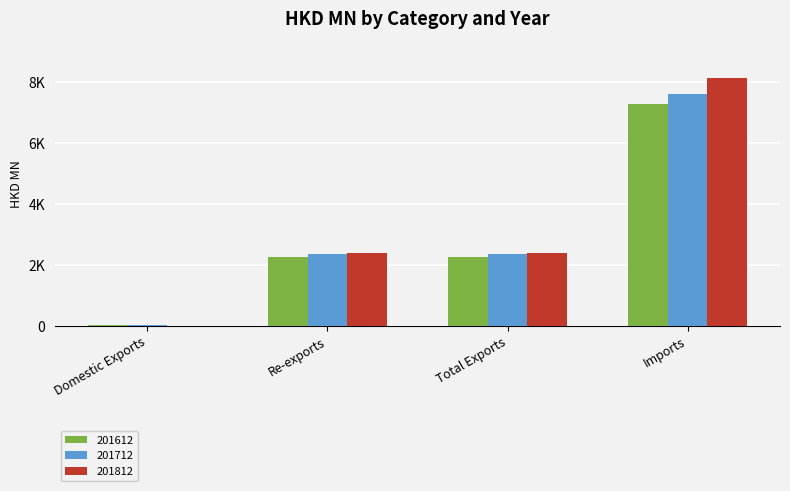

Are the bars horizontal?

No